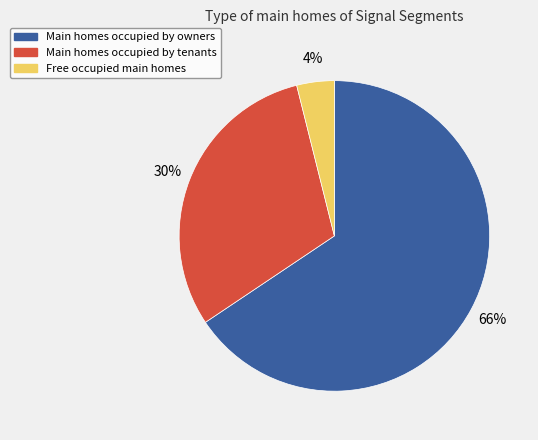

To the nearest percent, what percentage of the pie is Main homes occupied by owners?

66%